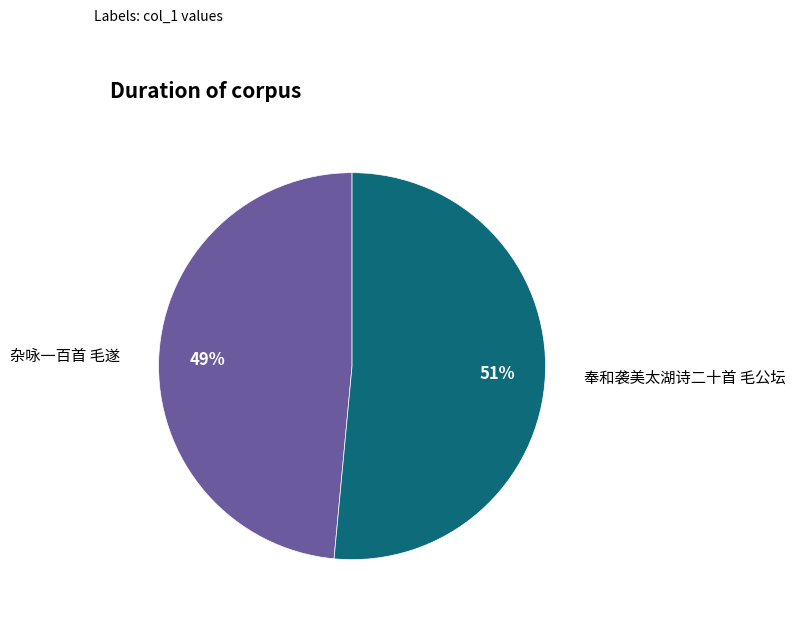

To the nearest percent, what is the average slice percentage?

50%